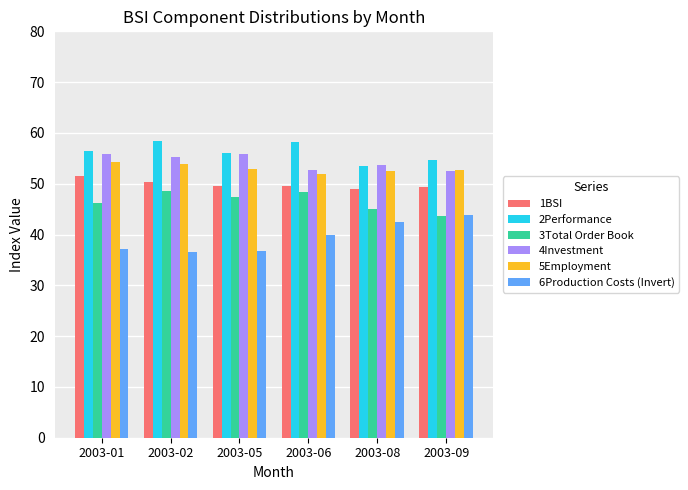

Where does the 3Total Order Book series first go above 47?

2003-02